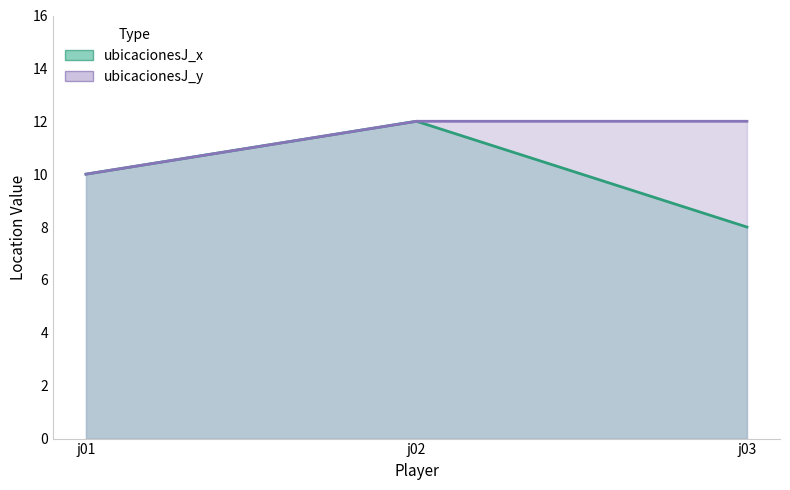

Reading left to right, list all the values displayed in this chart.

ubicacionesJ_x: 10	12	8
ubicacionesJ_y: 10	12	12